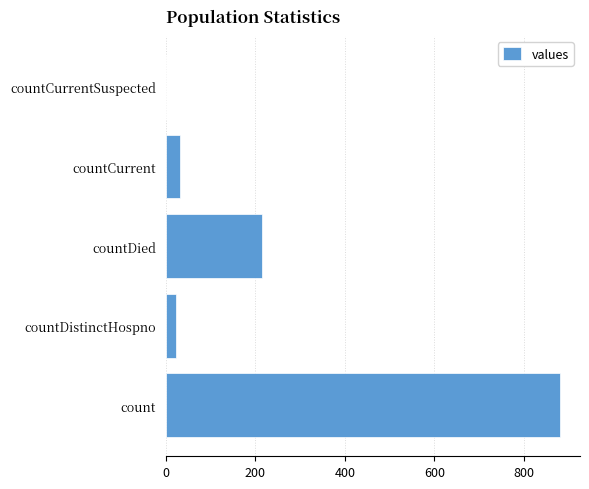

What is the change in value from count to countCurrentSuspected?

-881